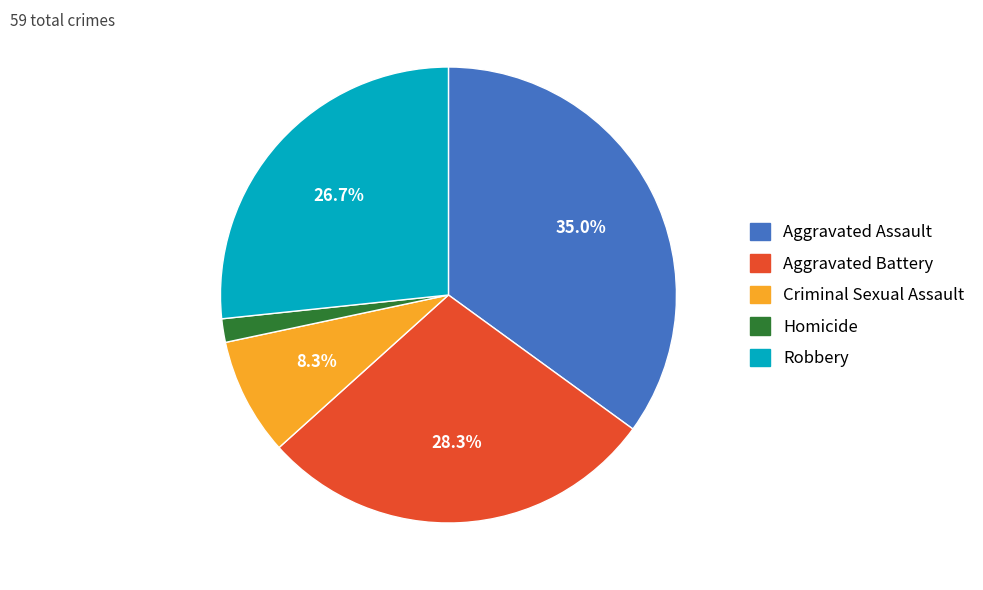

What is the total percentage of Aggravated Assault and Aggravated Battery?

63.3%